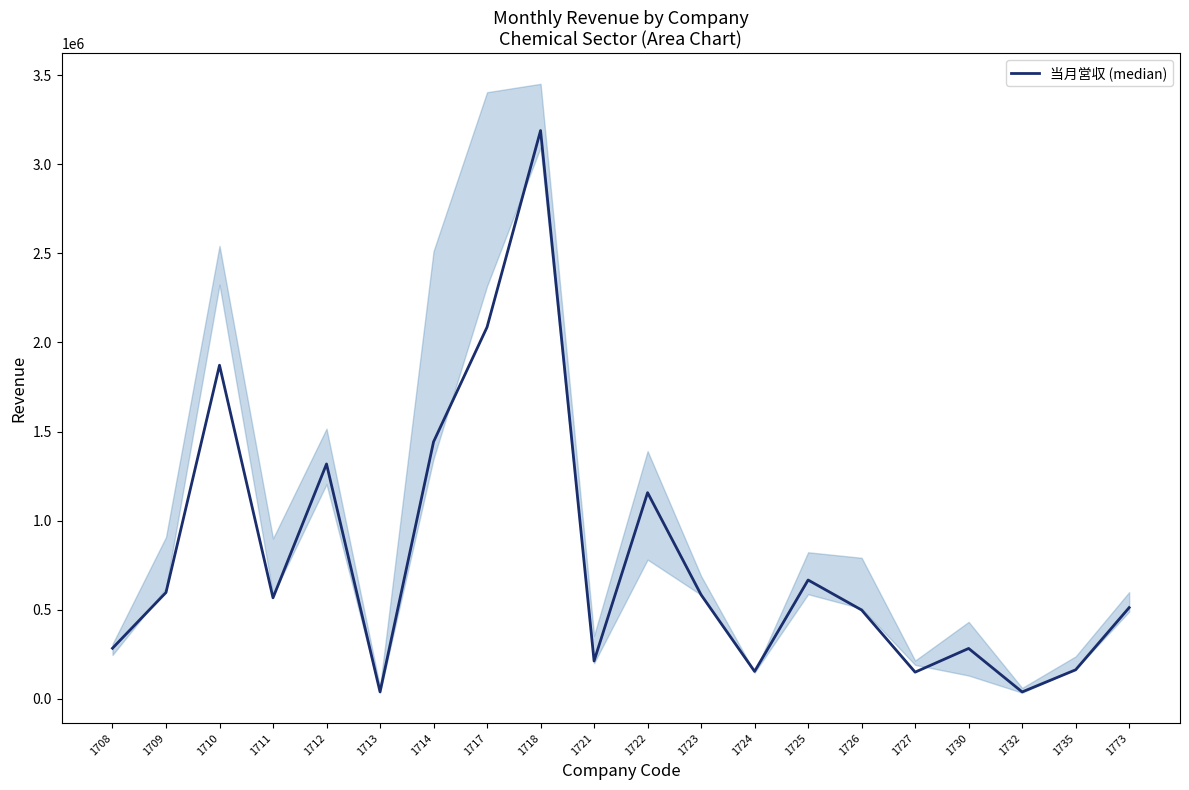

How many series are shown in this chart?

1